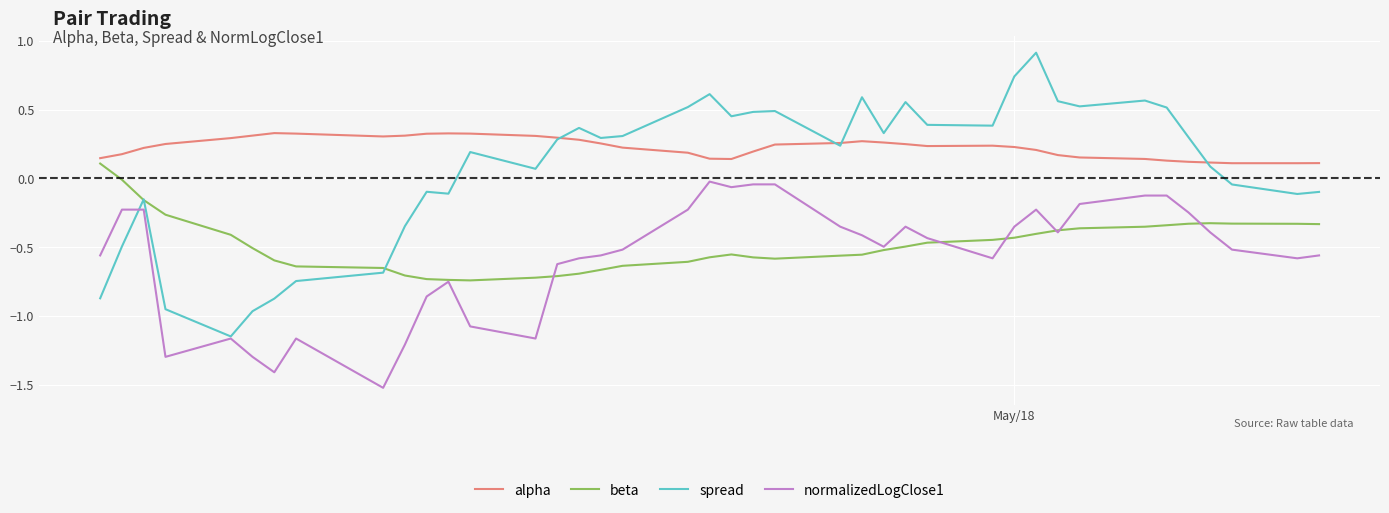

Does the chart have visible grid lines?

Yes